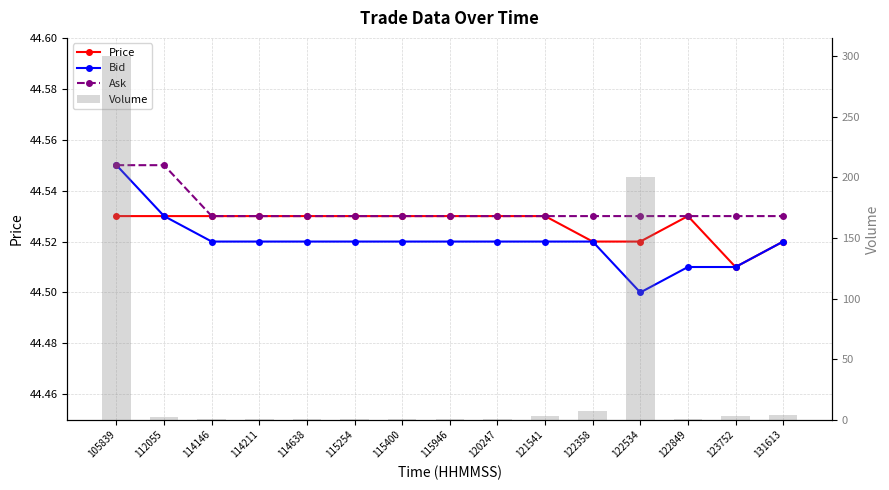

Is it true that Bid equals 64.8 at 131613?

False